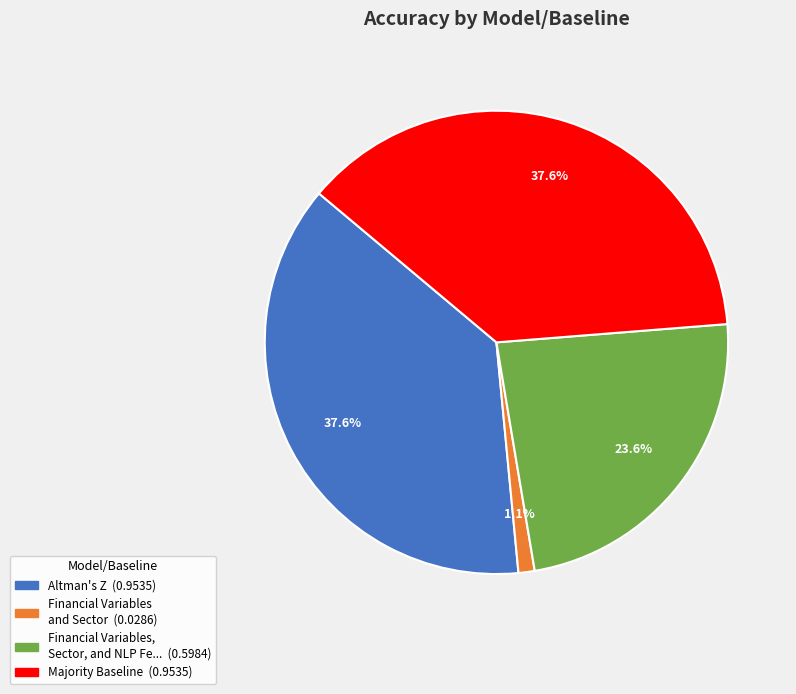

Is there a majority slice in this chart?

No